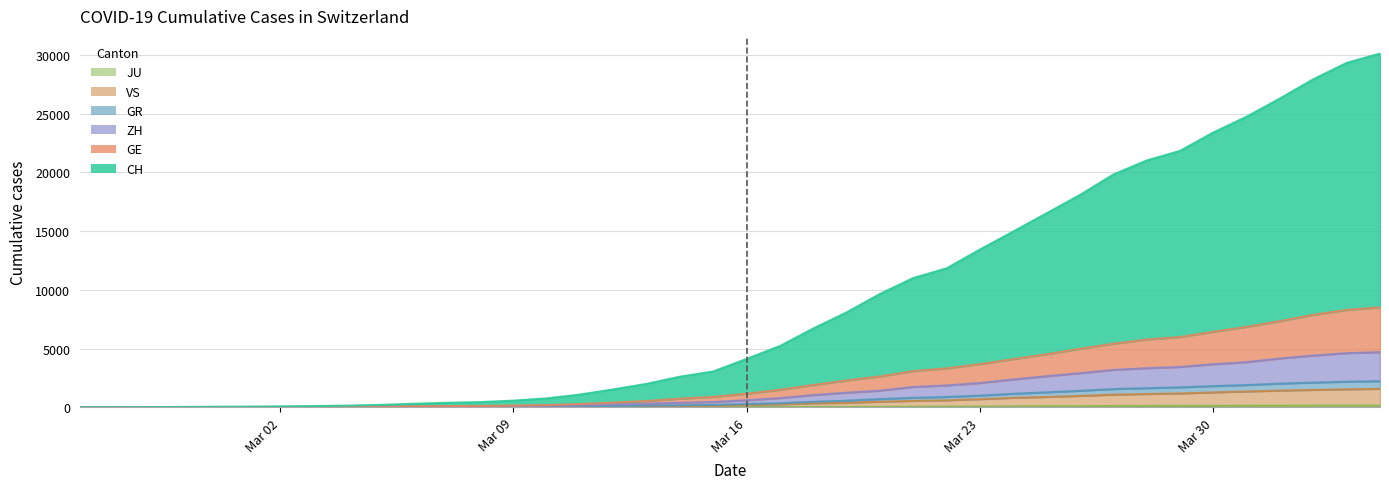

Which series has the largest range (max minus min)?

CH